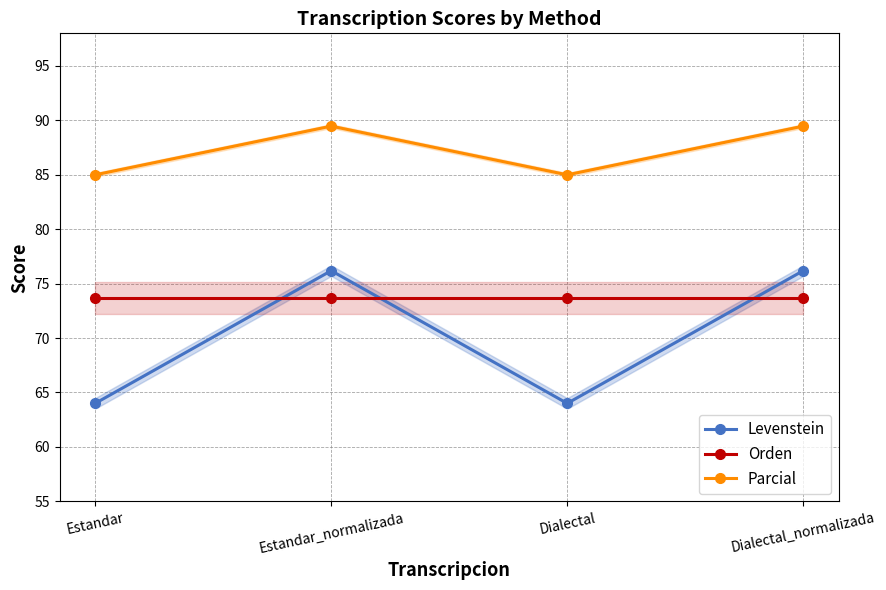

What is the average value of the Parcial series?

87.2